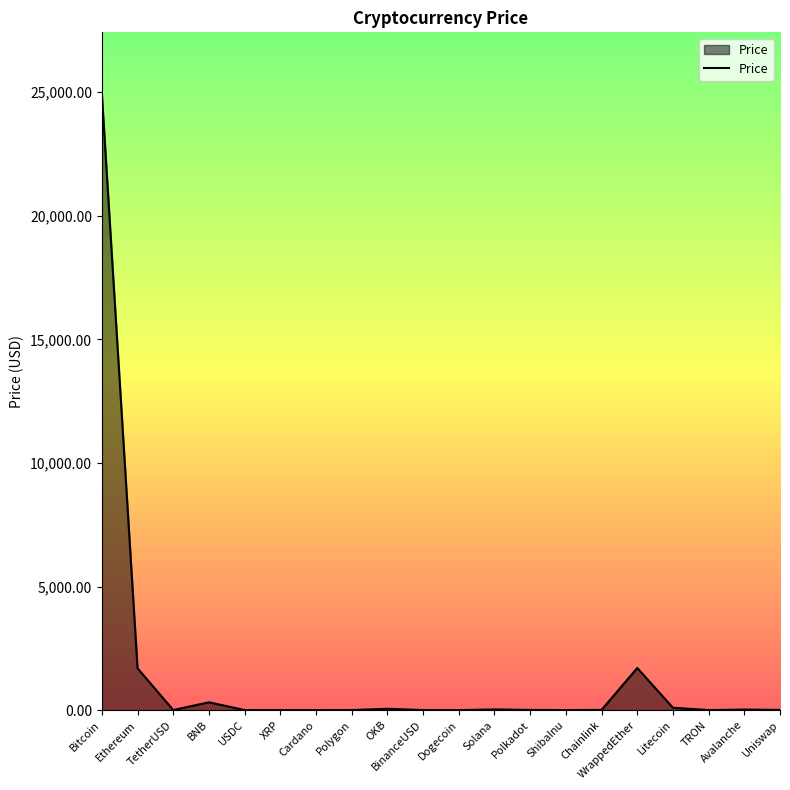

What is the greatest value displayed?

24930.2